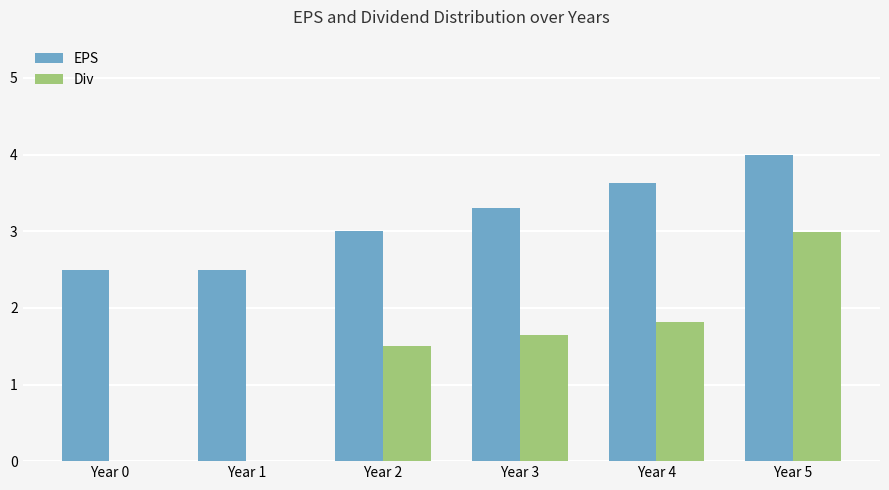

What is the difference between the Div values at Year 3 and Year 4?

0.2